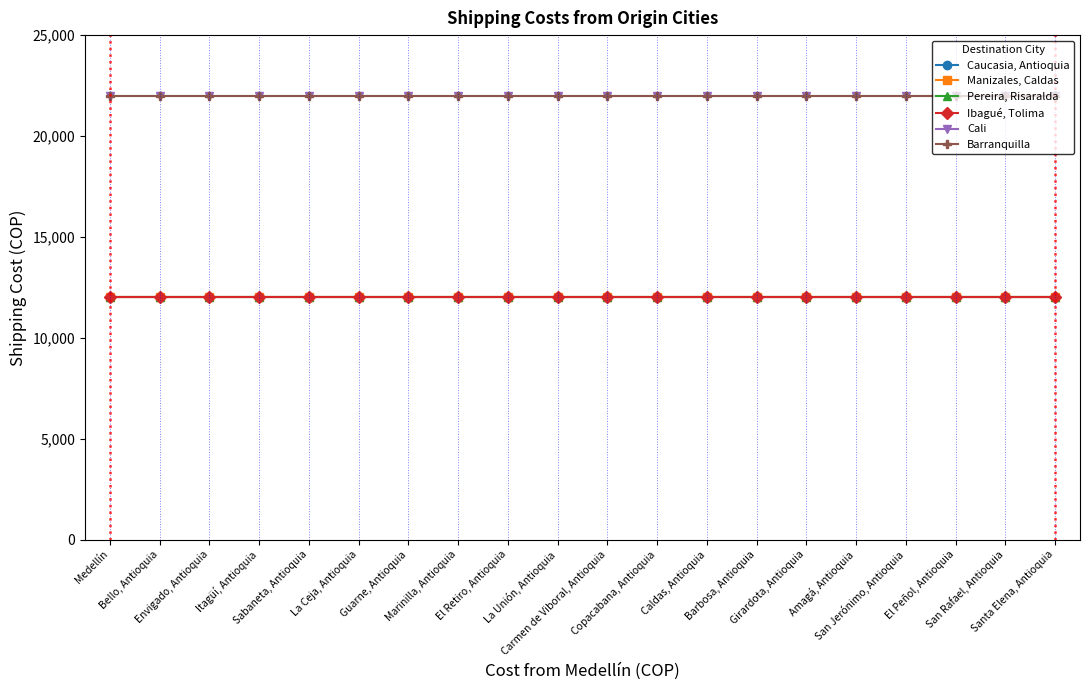

True or false: Caucasia, Antioquia and Cali cross at least once.

False